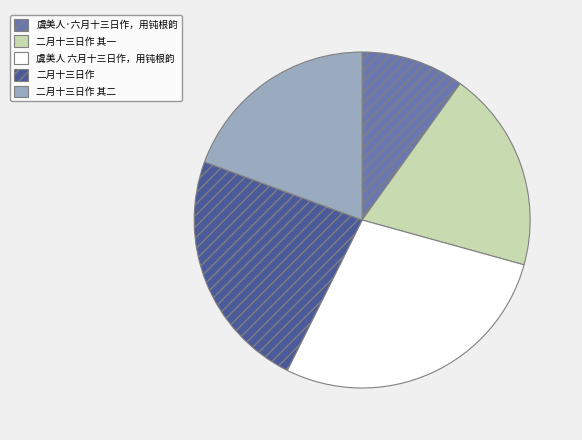

Combined, do 二月十三日作 其二 and 二月十三日作 account for over 50%?

No